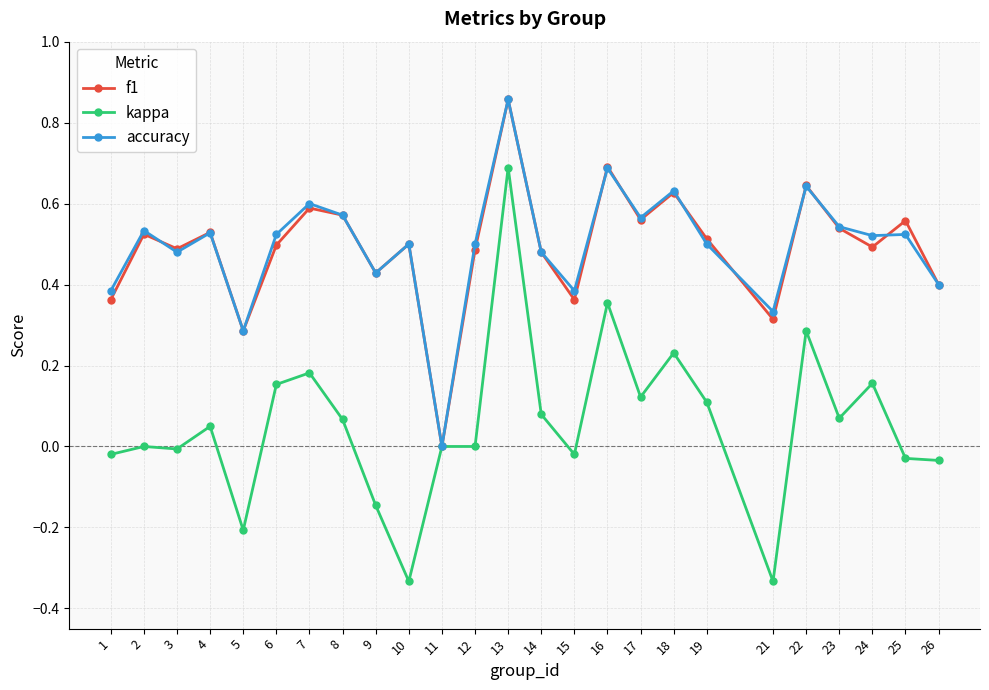

True or false: kappa has a value of -0.2 at 5.

True